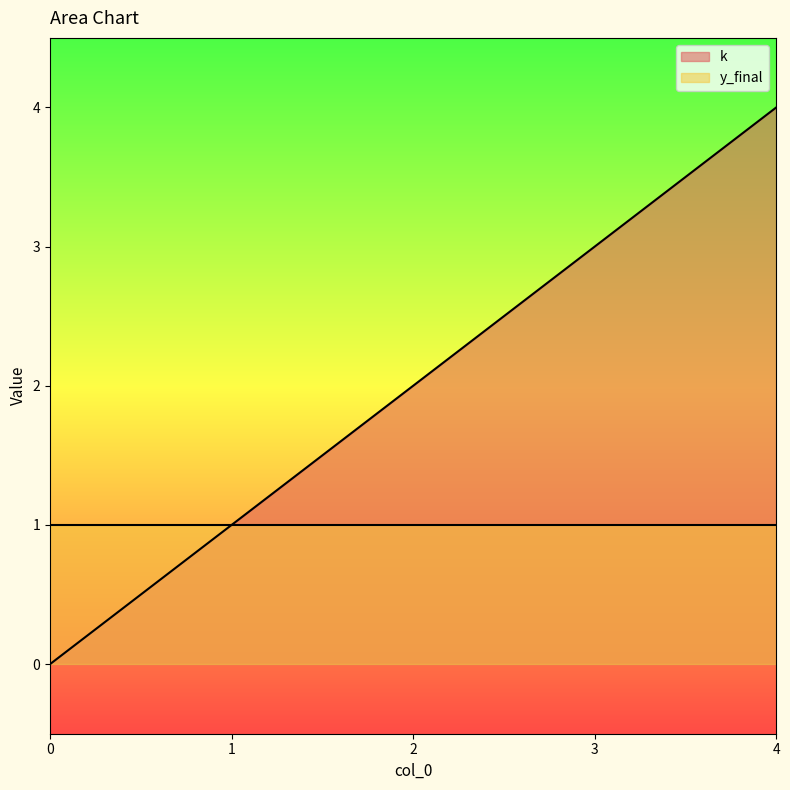

What is the average value?

2